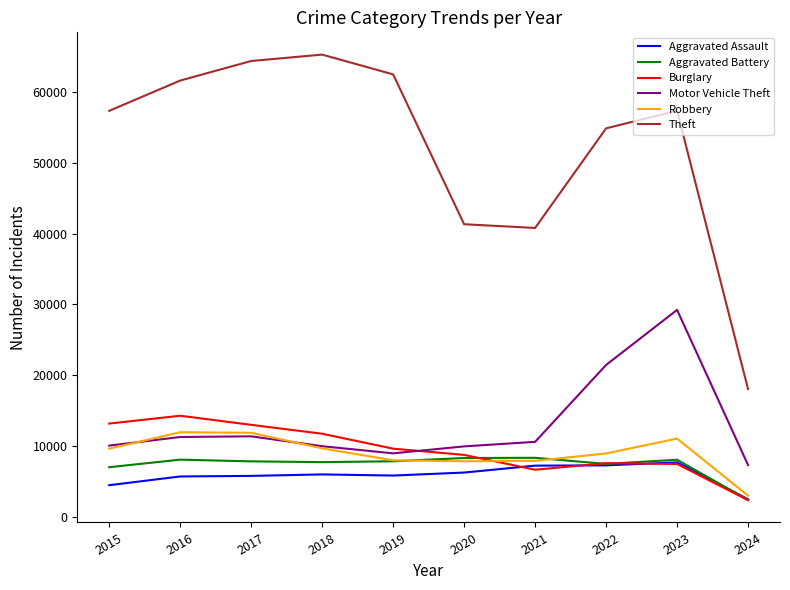

Which series has the largest total across all categories?

Theft